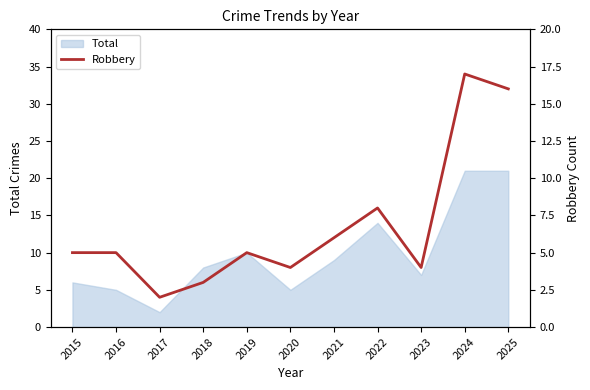

Reading left to right, extract all data points from this chart.

2015=5	2016=5	2017=2	2018=3	2019=5	2020=4	2021=6	2022=8	2023=4	2024=17	2025=16